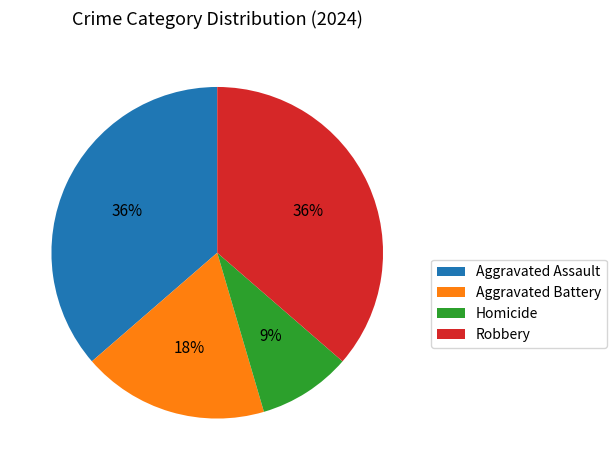

To the nearest percent, what is the combined percentage of Aggravated Battery and Robbery?

55%